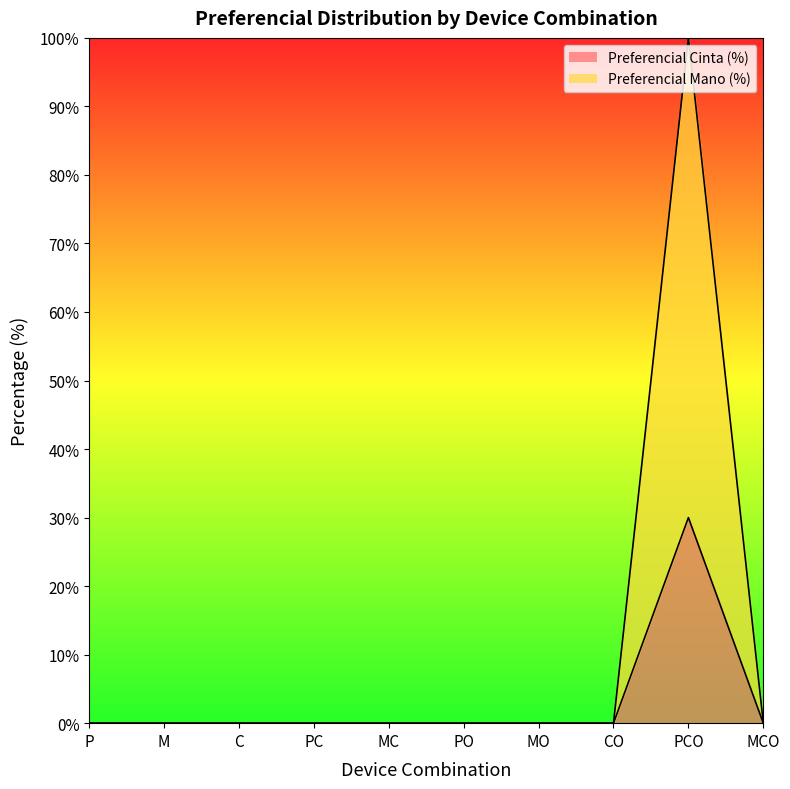

At which category is the sum across all series the highest?

PCO